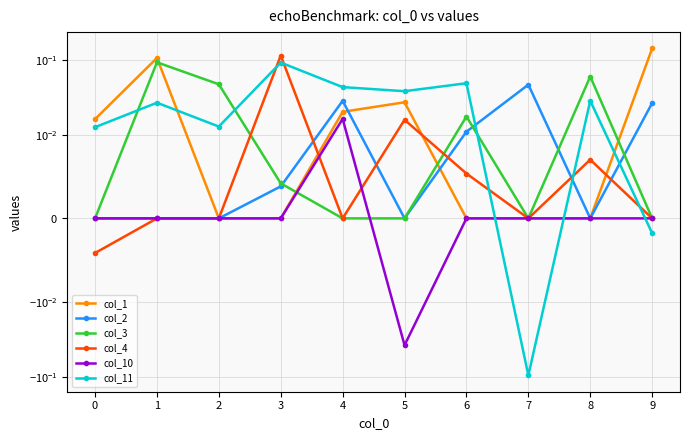

True or false: col_4 has more than 2 interior local peaks.

True